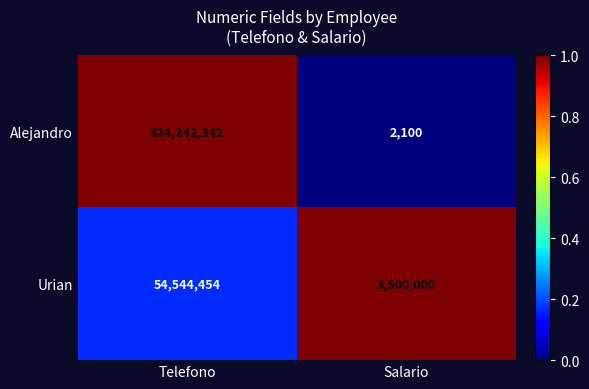

What is the difference between the maximum and minimum values in the Alejandro series?

324240242